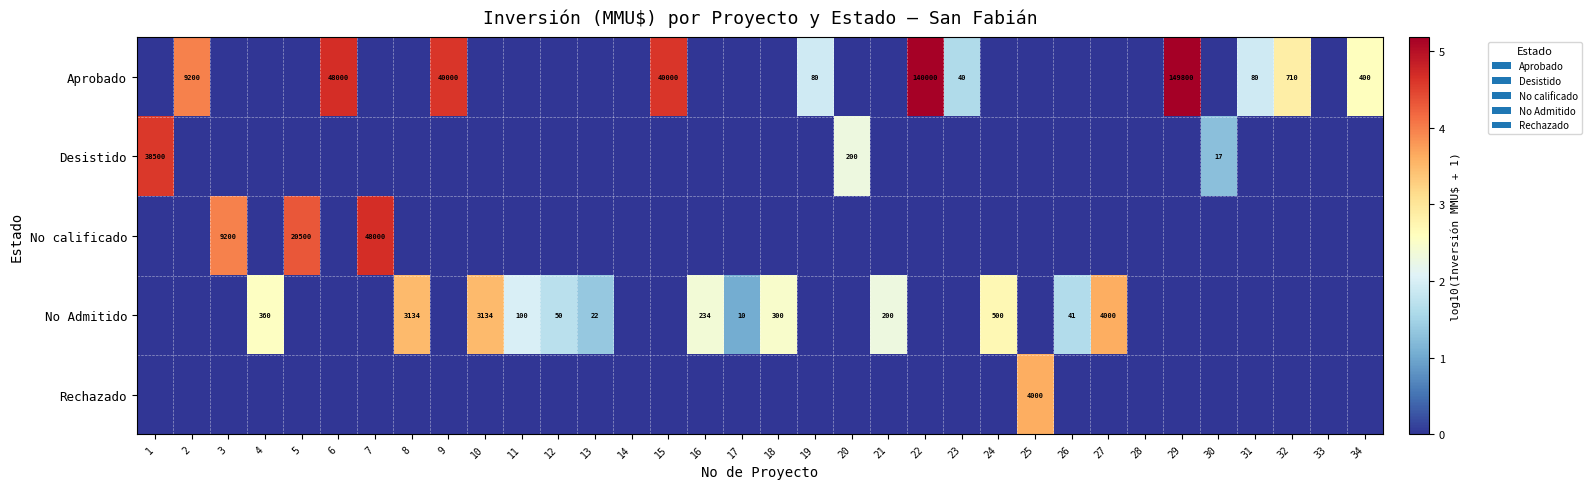

Is it true that No Admitido equals 1941 at 27?

False